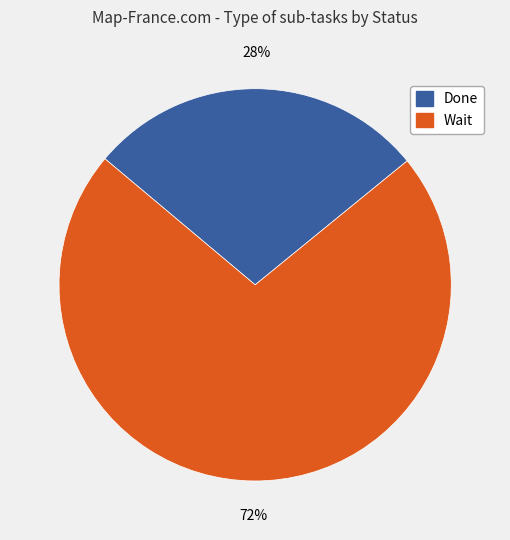

To the nearest percent, what is the difference between the largest and smallest slice percentages?

44%